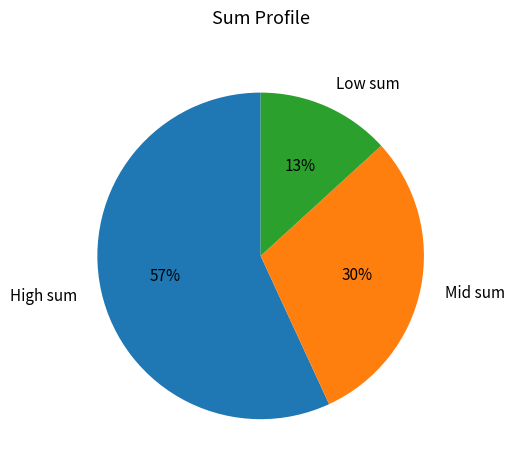

Between Mid sum and High sum, which is larger?

High sum